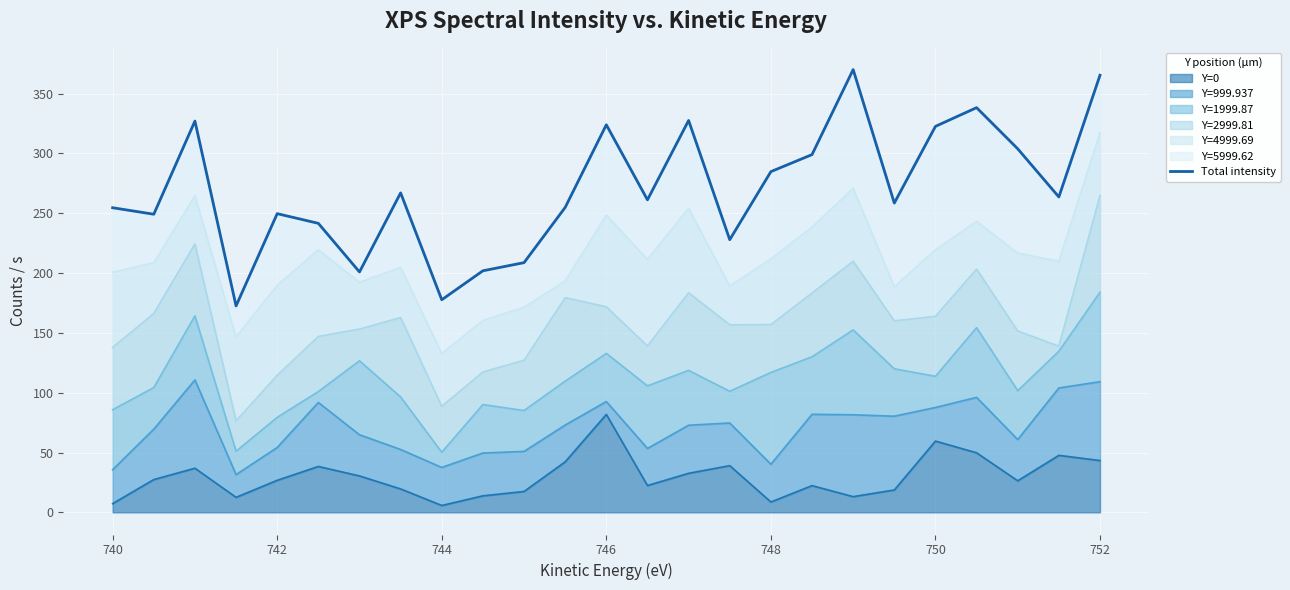

The Y=0 series shows 26.8 at 742. True or false?

True